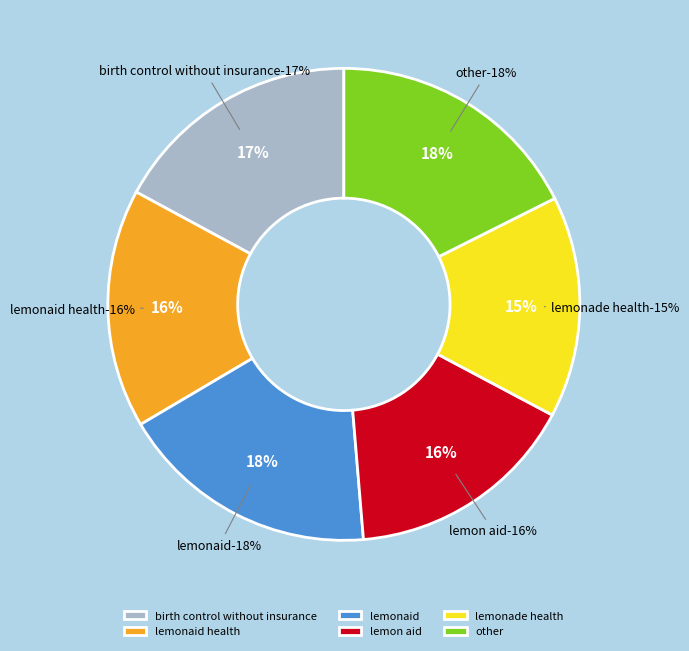

To the nearest percent, what is the difference between the largest and smallest slice percentages?

3%